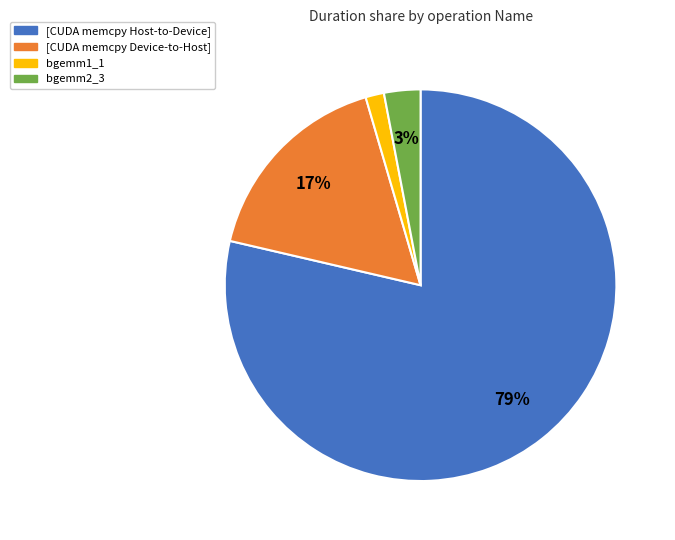

Does any single category account for the majority?

Yes